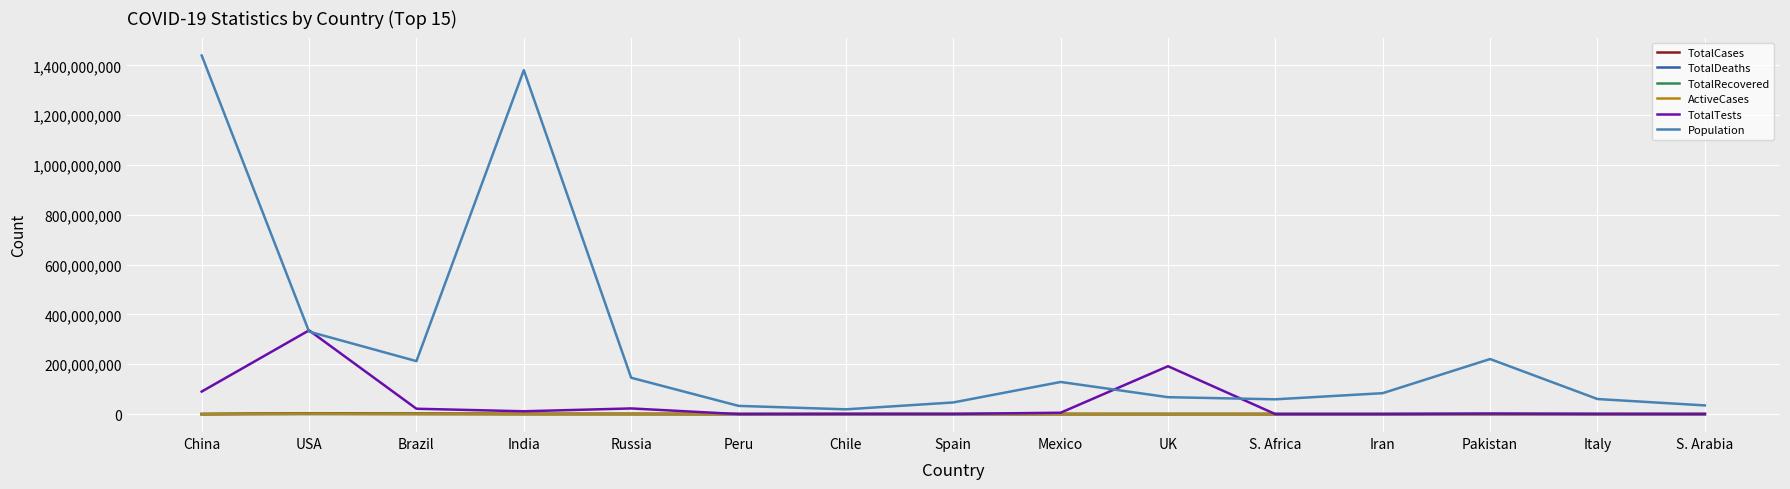

Does the chart display data point markers on the line(s)?

No